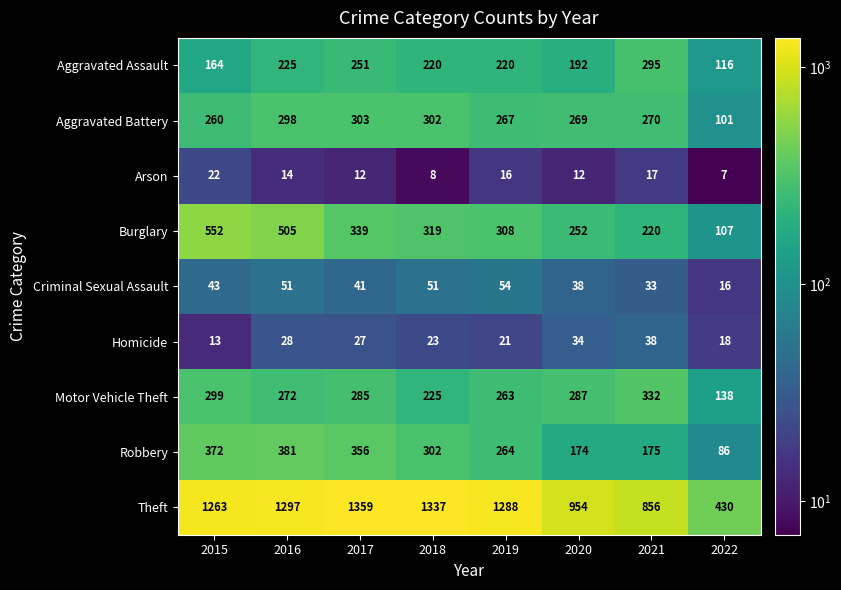

What is the difference between the Homicide values at 2016 and 2019?

7